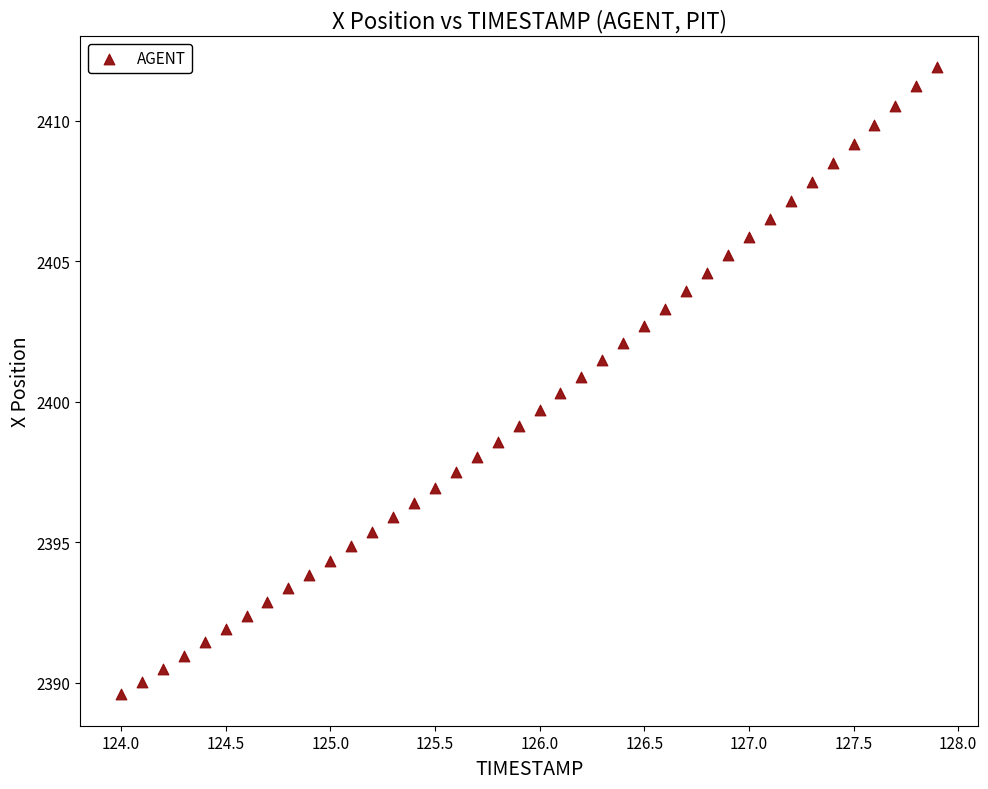

What is the range of Y values (max minus min)?

22.3